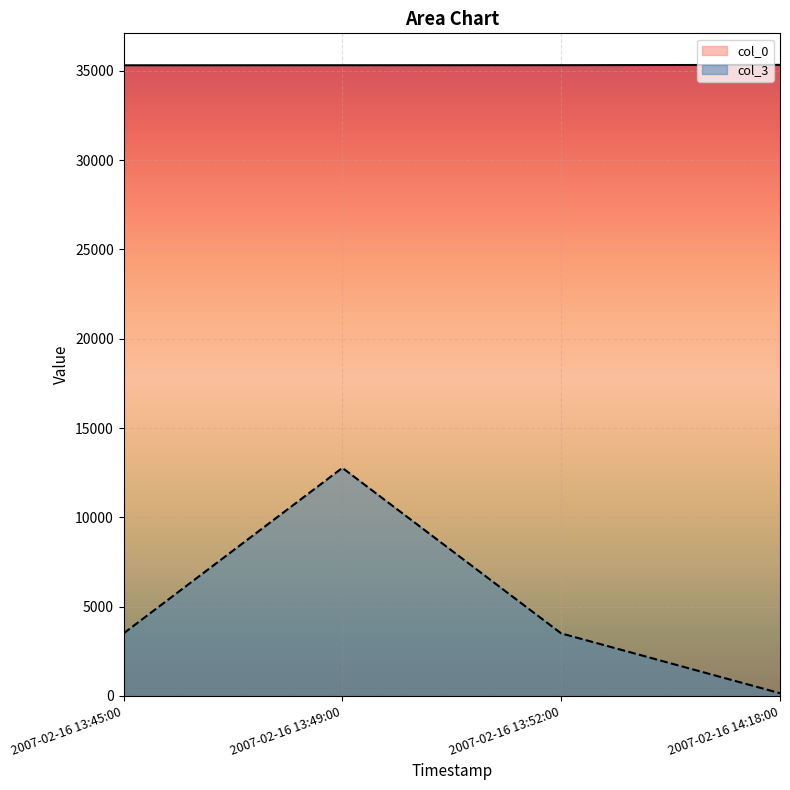

What is the label of the 4th point from the right?

2007-02-16 13:45:00